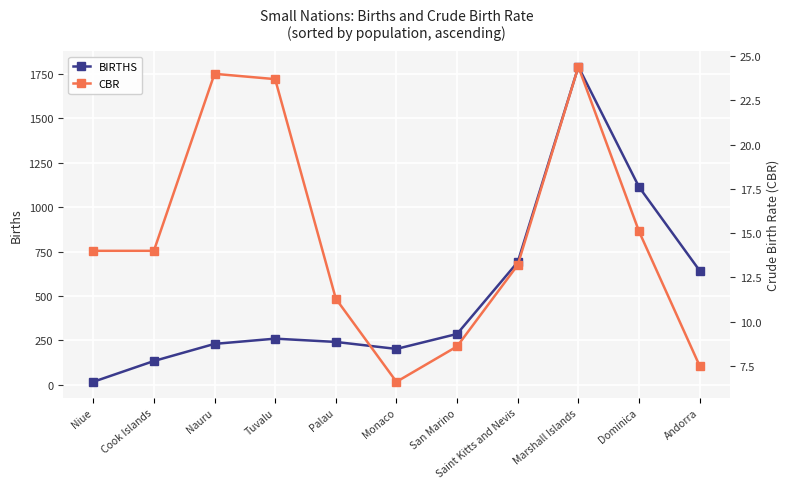

What are all the series names shown in the legend?

BIRTHS, CBR